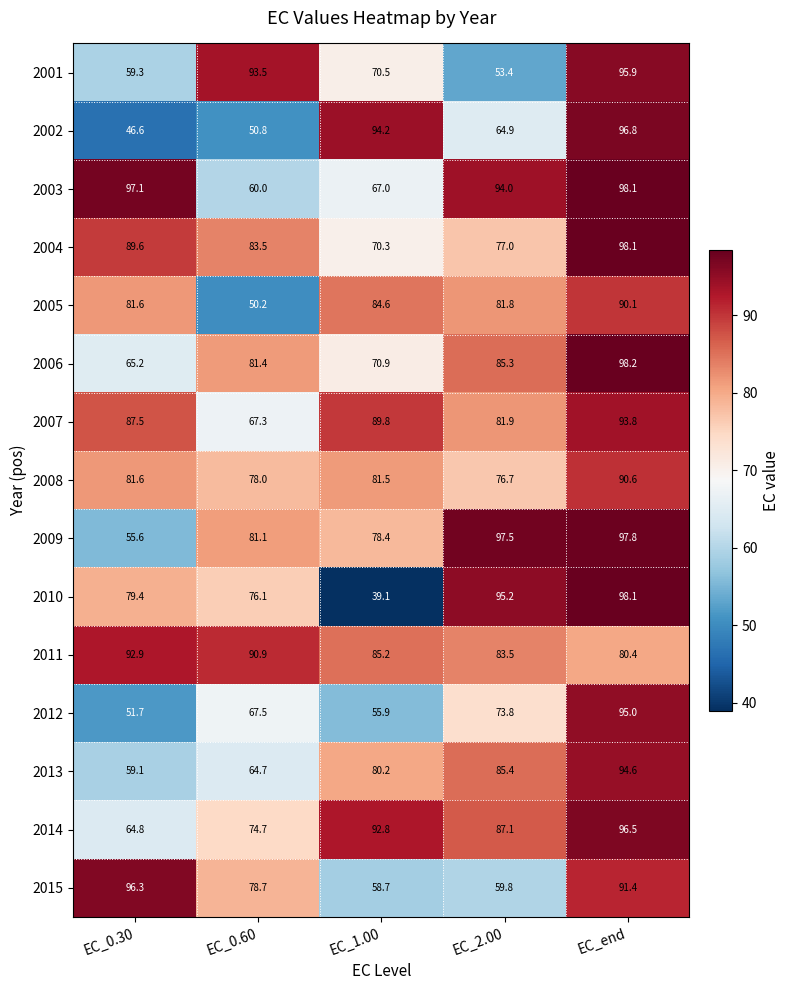

Rank the categories by 2008 value from highest to lowest.

EC_end, EC_0.30, EC_1.00, EC_0.60, EC_2.00